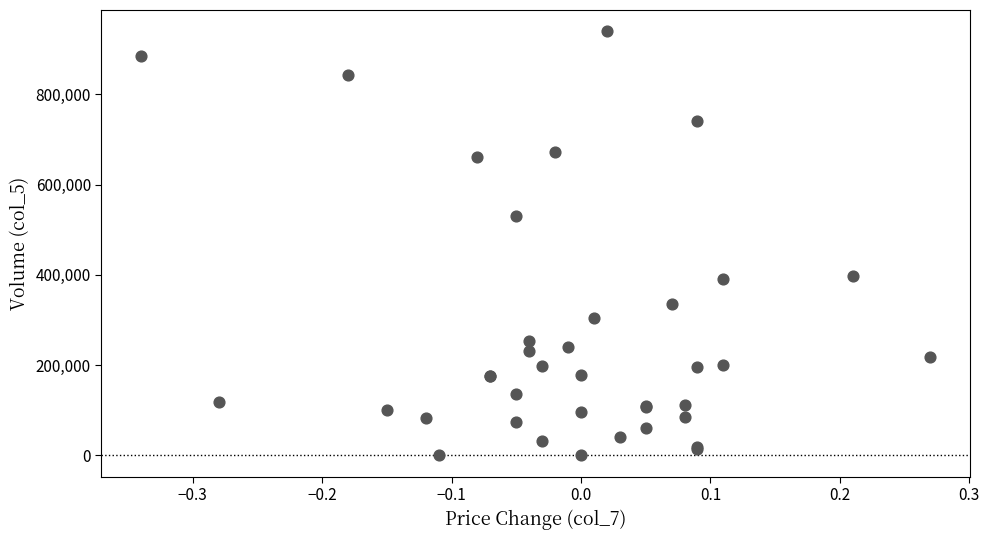

What Y value in the scatter plot is closest to 470000?

530000